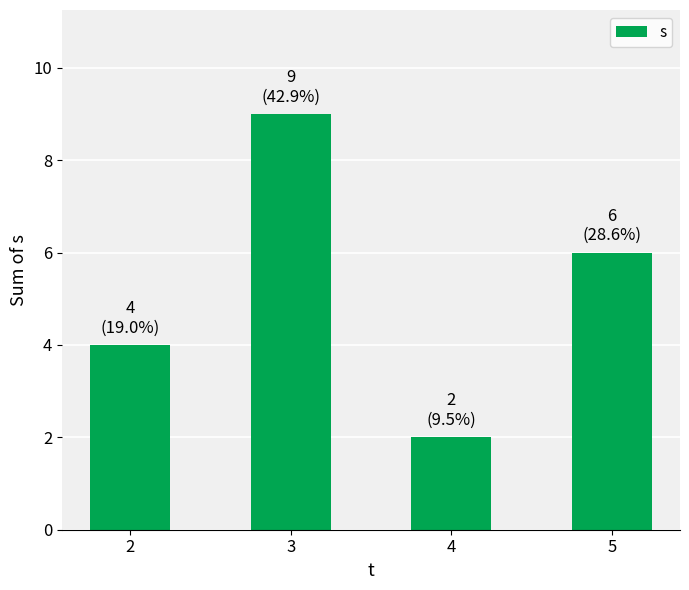

What is the average value?

5